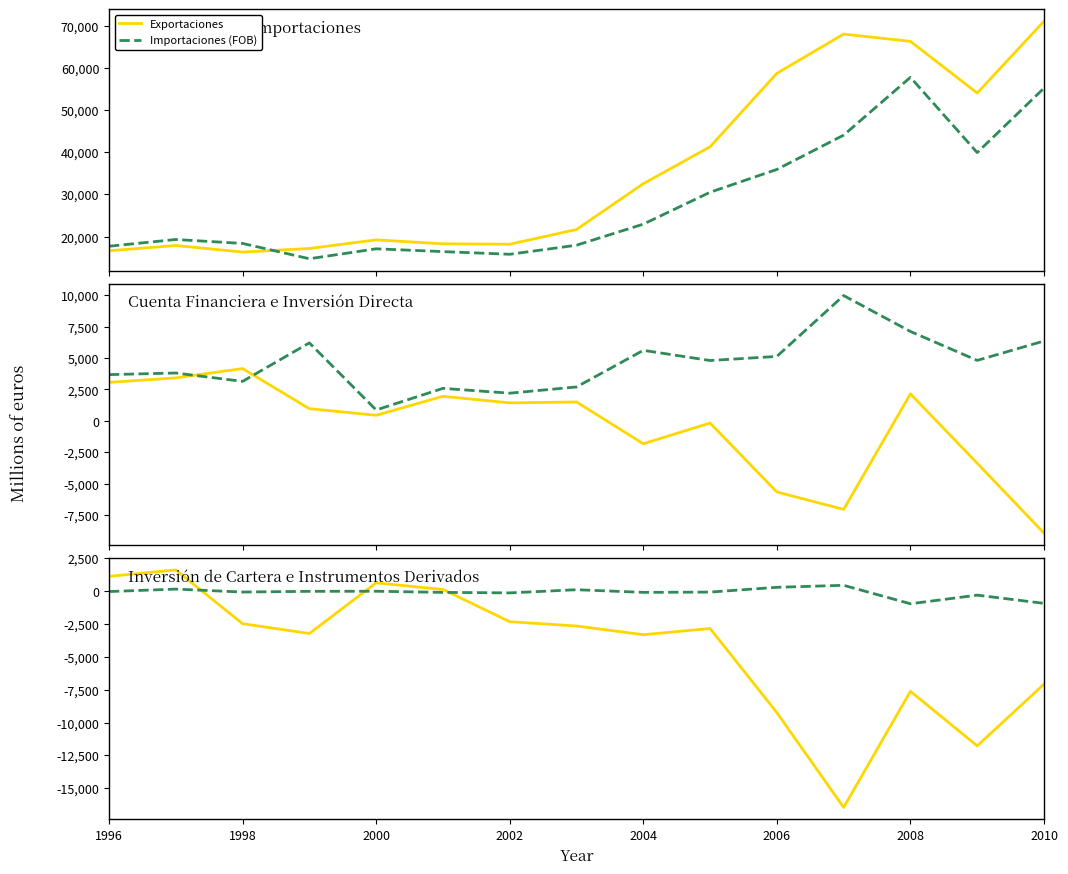

True or false: Importaciones (FOB) and Exportaciones cross at least once.

True